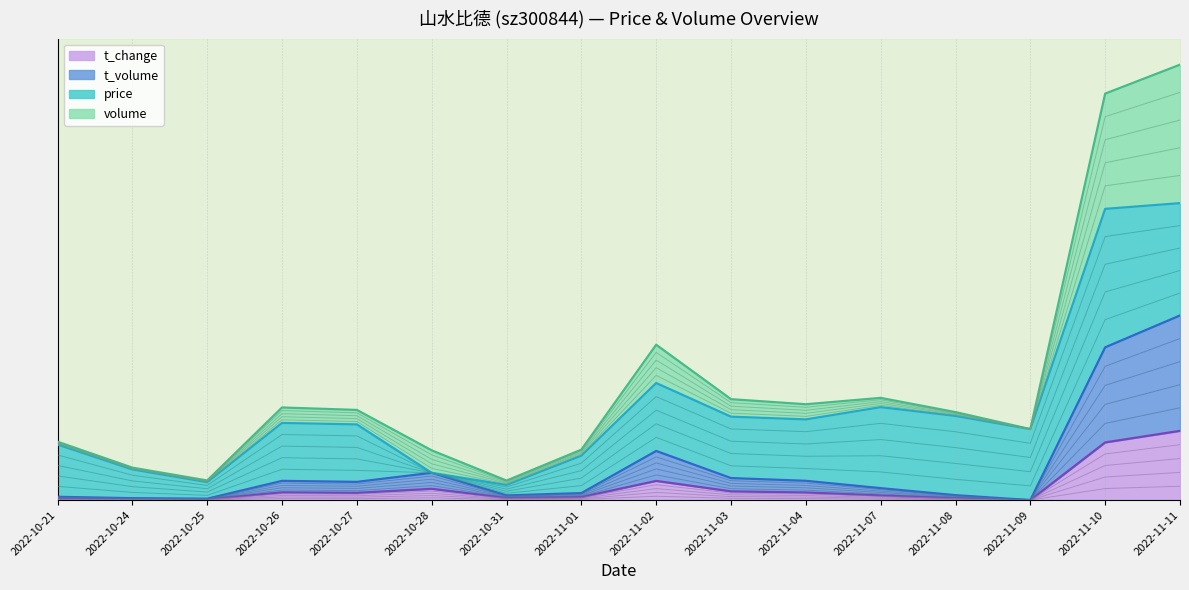

The value of t_volume at 2022-11-07 is 0.0. True or false?

True